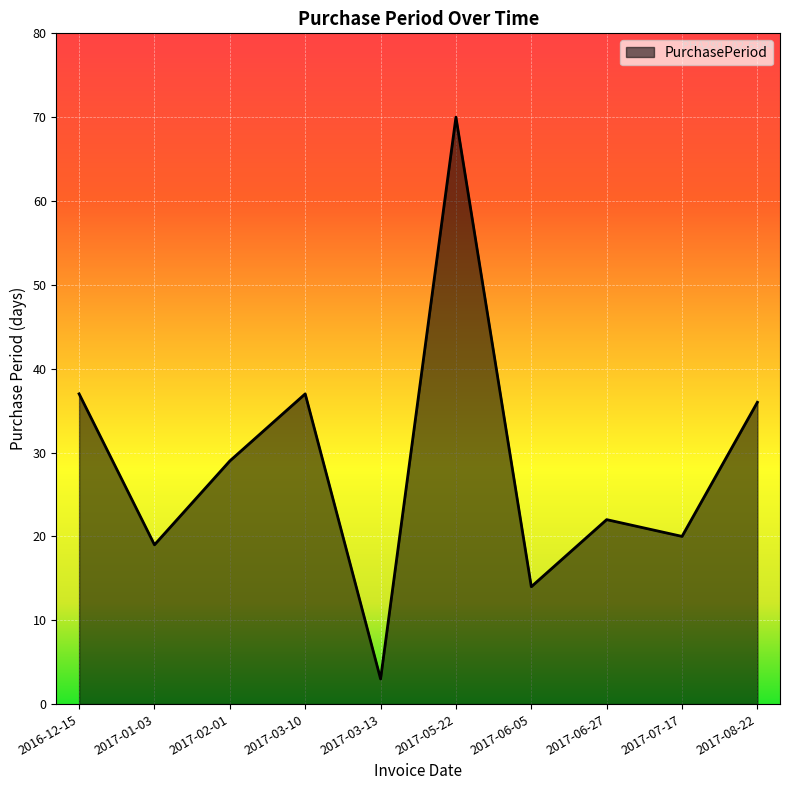

Is it true that the value at 2017-02-01 is 11?

False